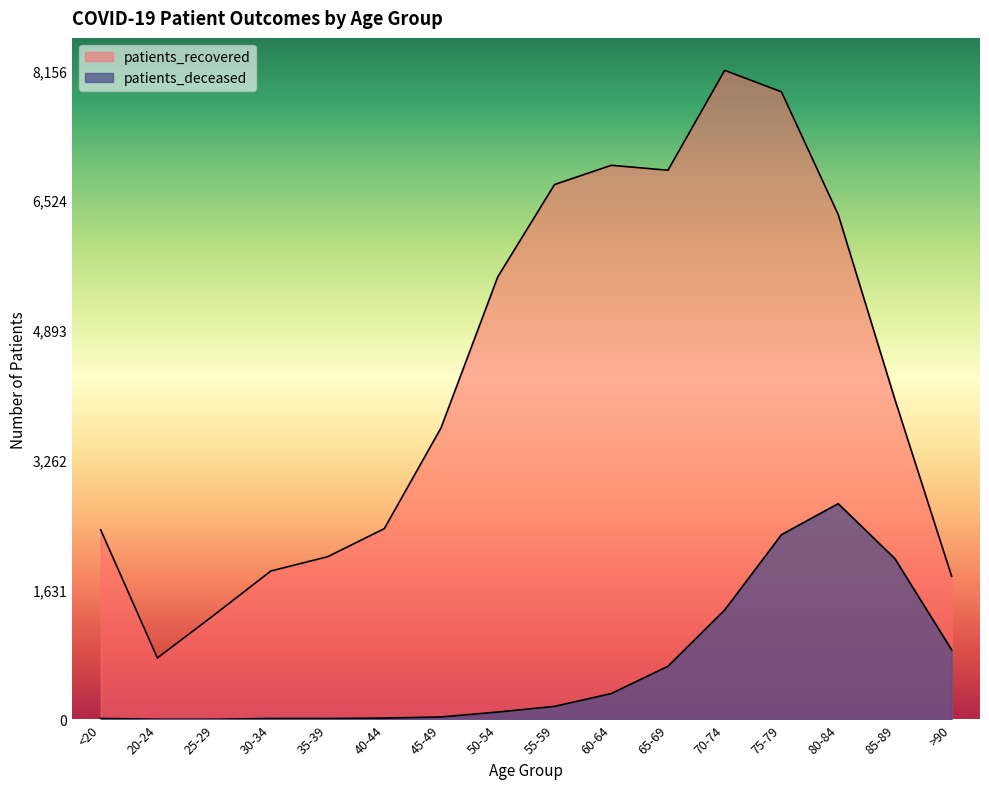

What is the label of the 13th point from the right?

30-34